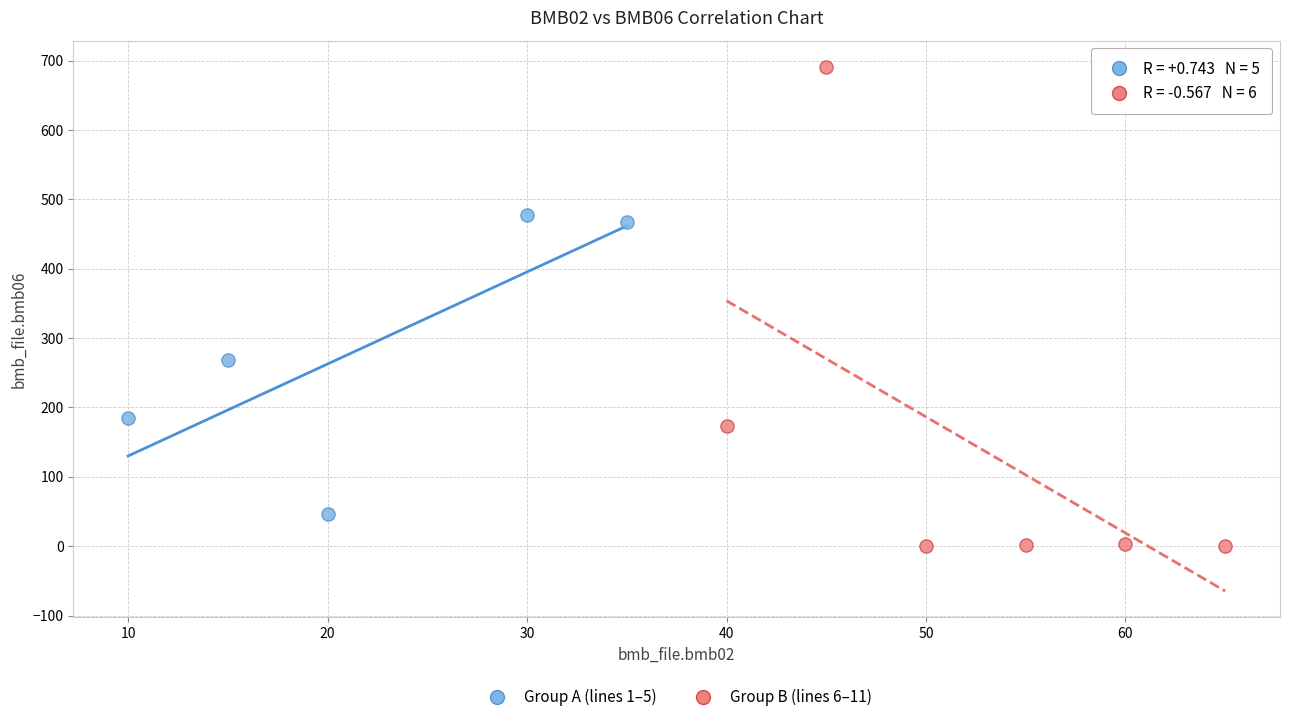

Which series contains the lowest Y value?

Group B (lines 6–11)